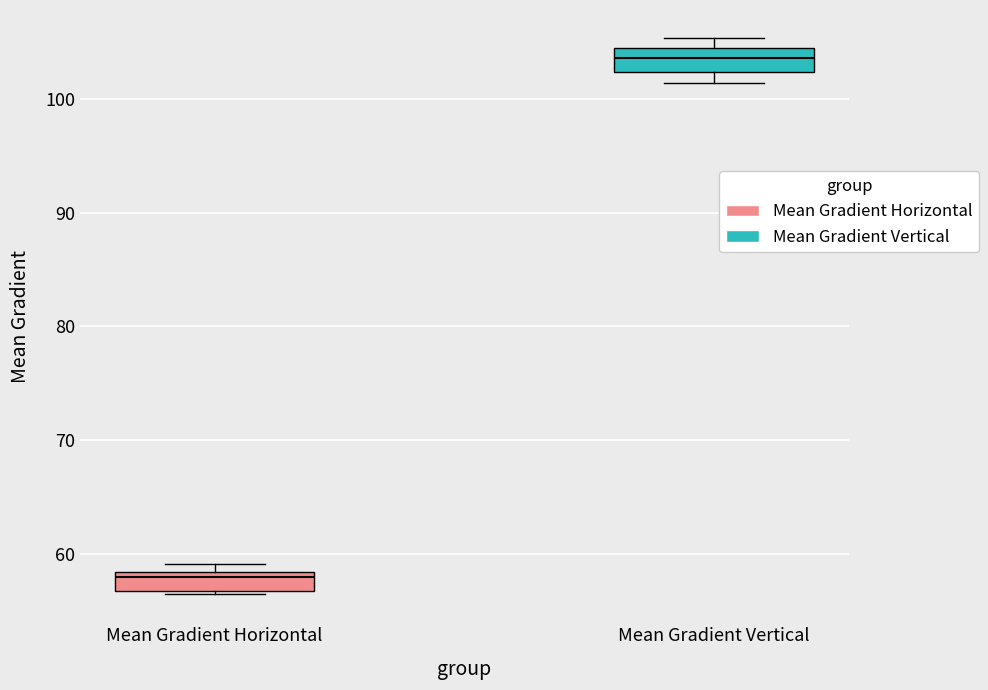

Where is the upper edge of the box for Mean Gradient Horizontal on the y-axis? The values are not printed on the chart, so give them approximately, as read against the axis.

58